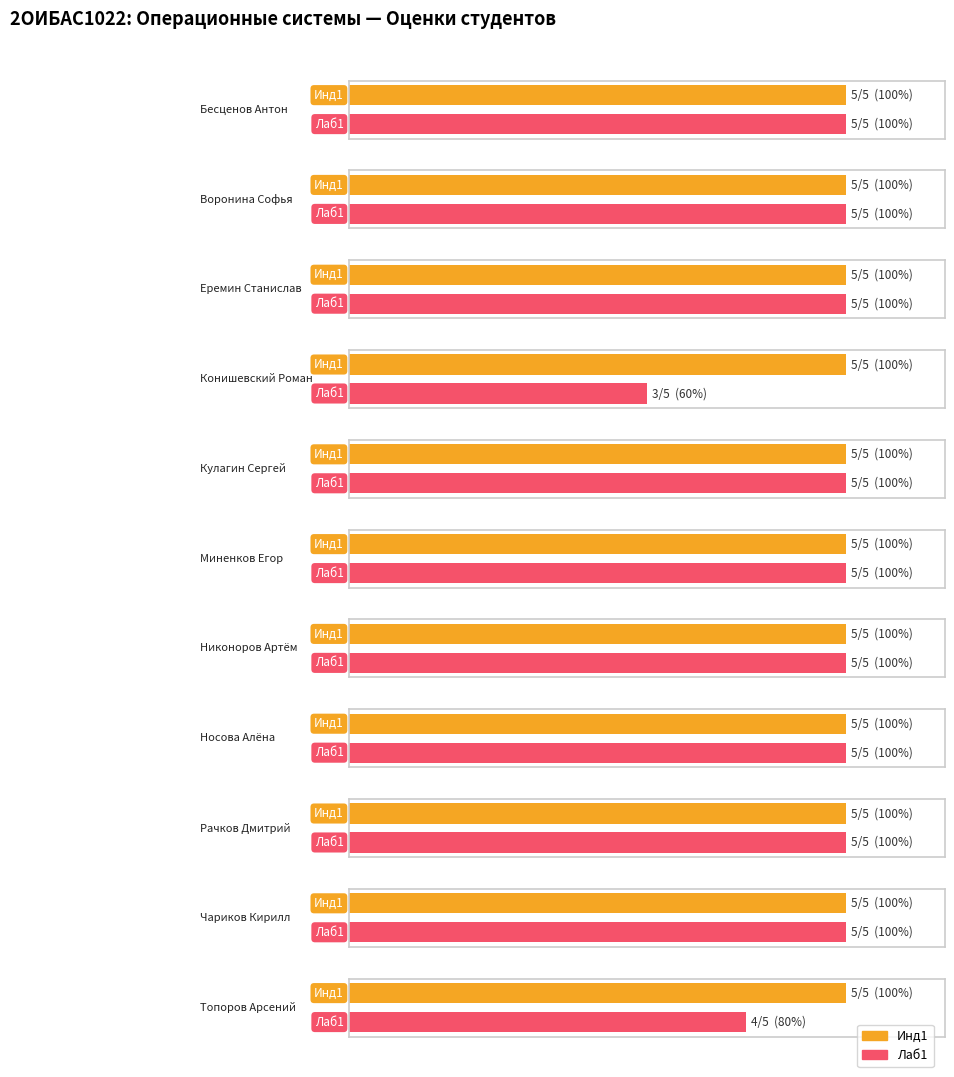

What is the average value of the Лаб1 series?

5